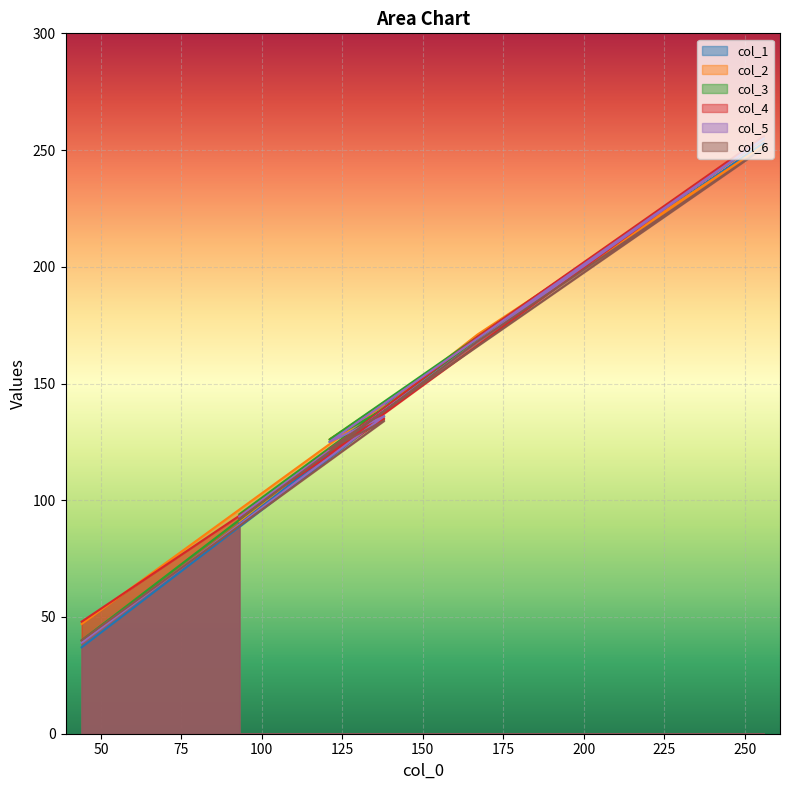

How many lines are shown in the chart?

6